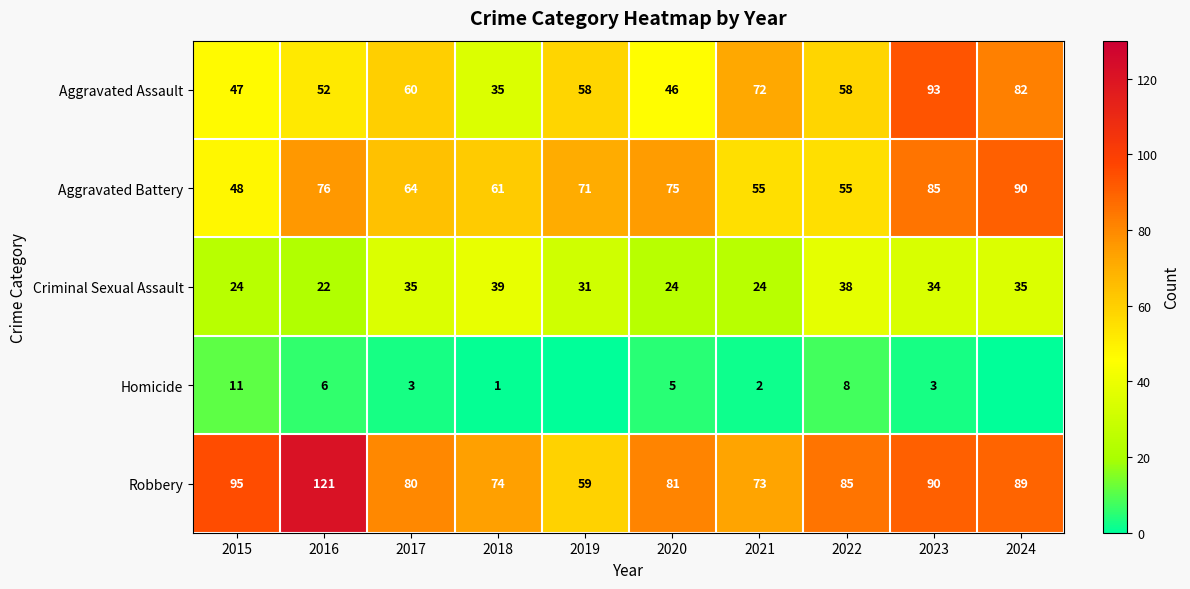

What is the difference between the maximum and minimum values in the Aggravated Assault series?

58